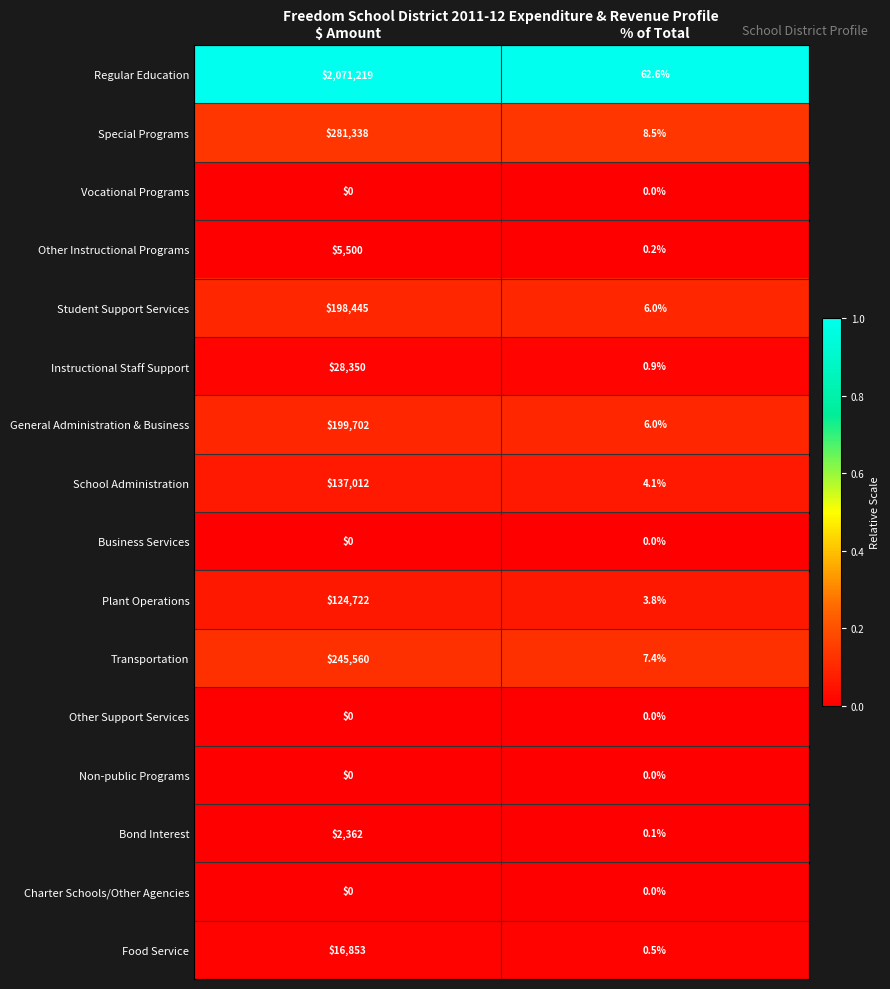

The value of Special Programs at % of Total is 8.5. True or false?

True